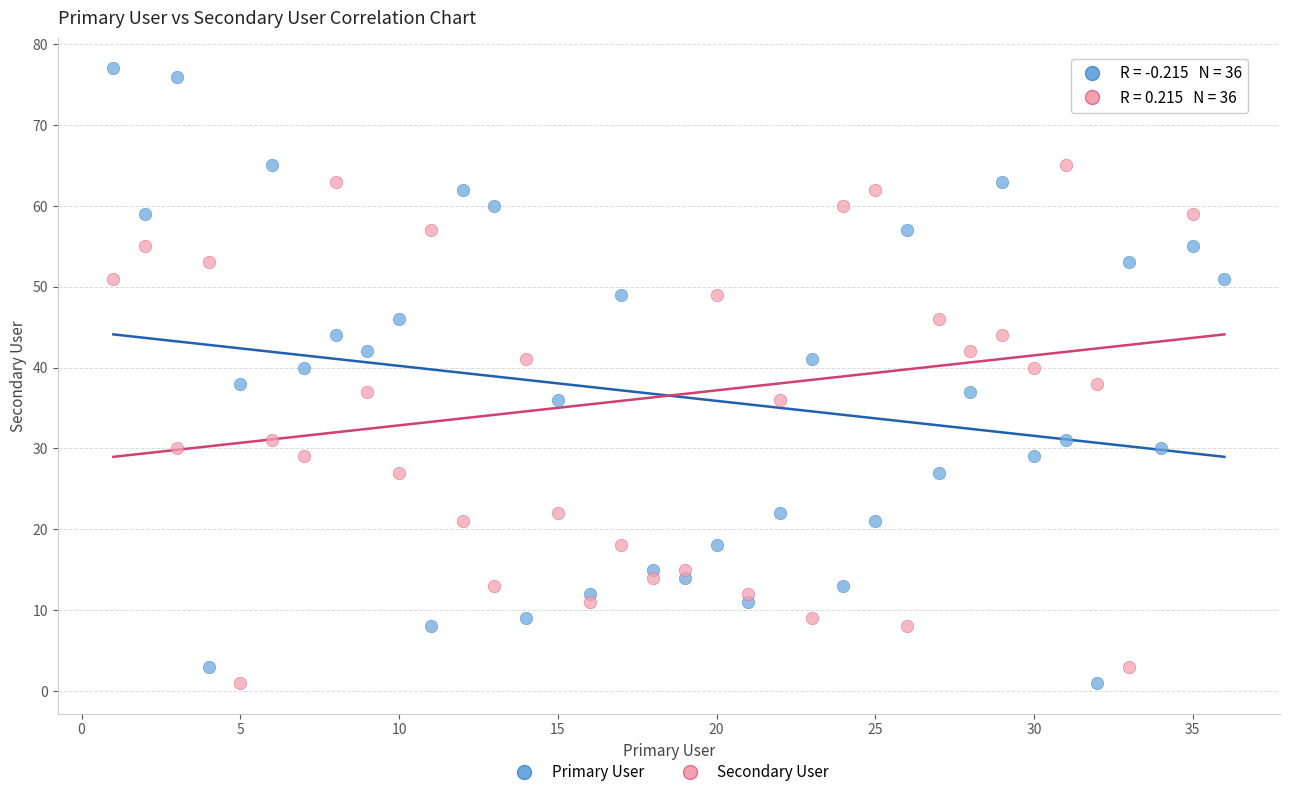

What is the X range (max minus min) for the scatter plot?

35